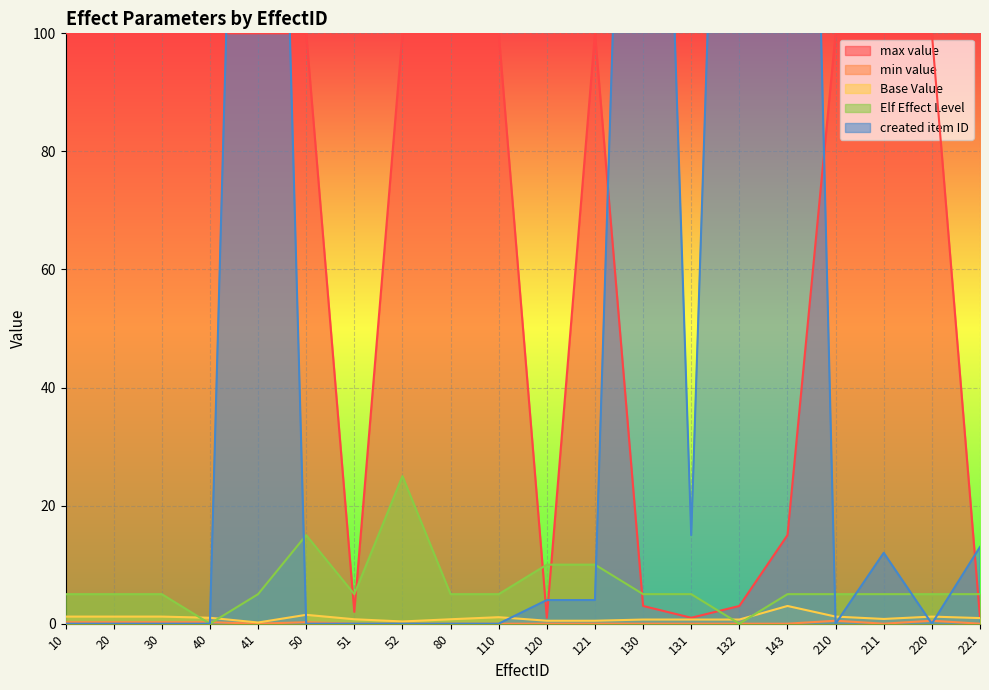

What are all the series names shown in the legend?

max value, min value, Base Value, Elf Effect Level, created item ID